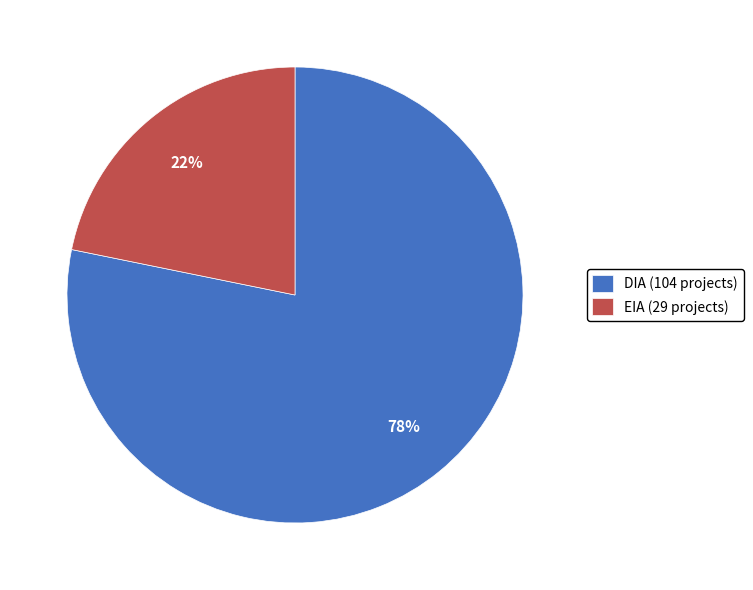

How many slices are in this pie chart?

2